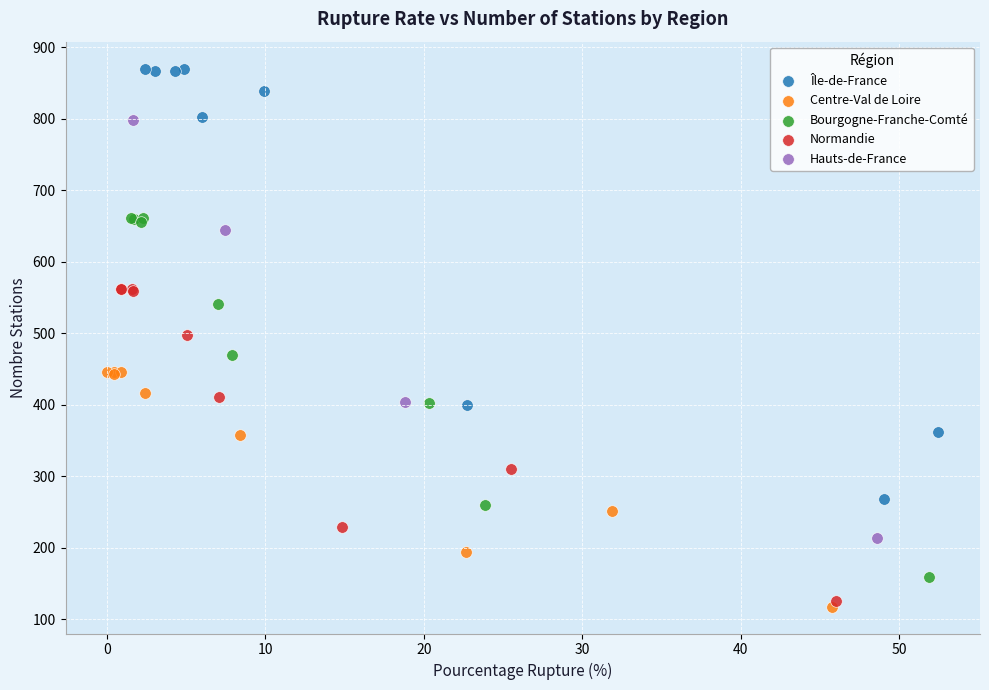

Which series contains the highest Y value?

Île-de-France